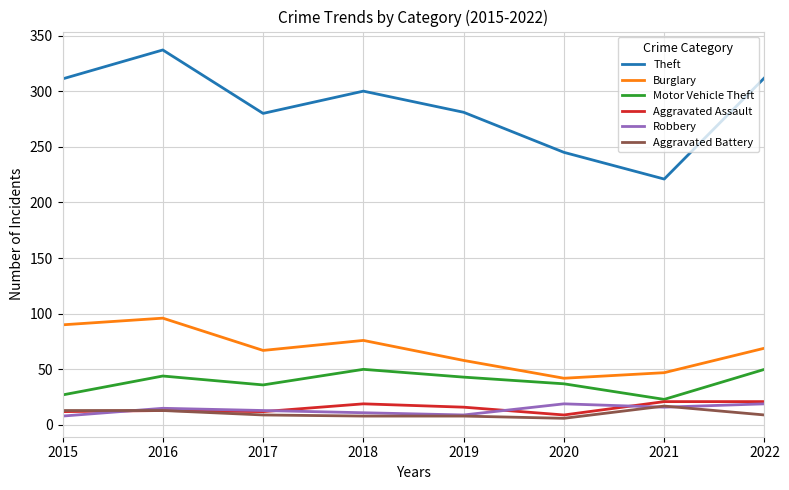

At how many categories does at least one series exceed 150?

8